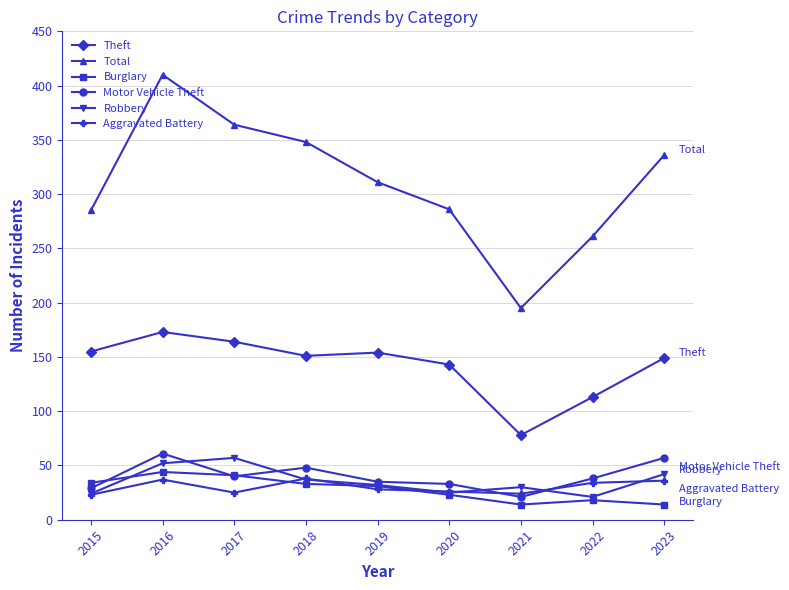

The value of Motor Vehicle Theft at 2017 is 40. True or false?

True